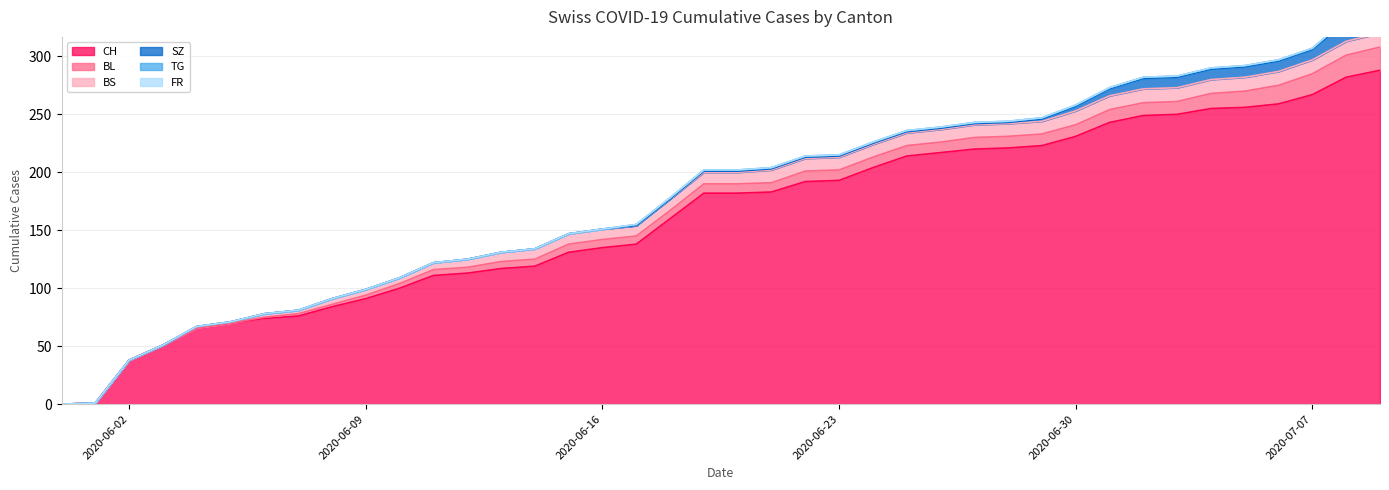

True or false: FR and SZ intersect in this chart.

False